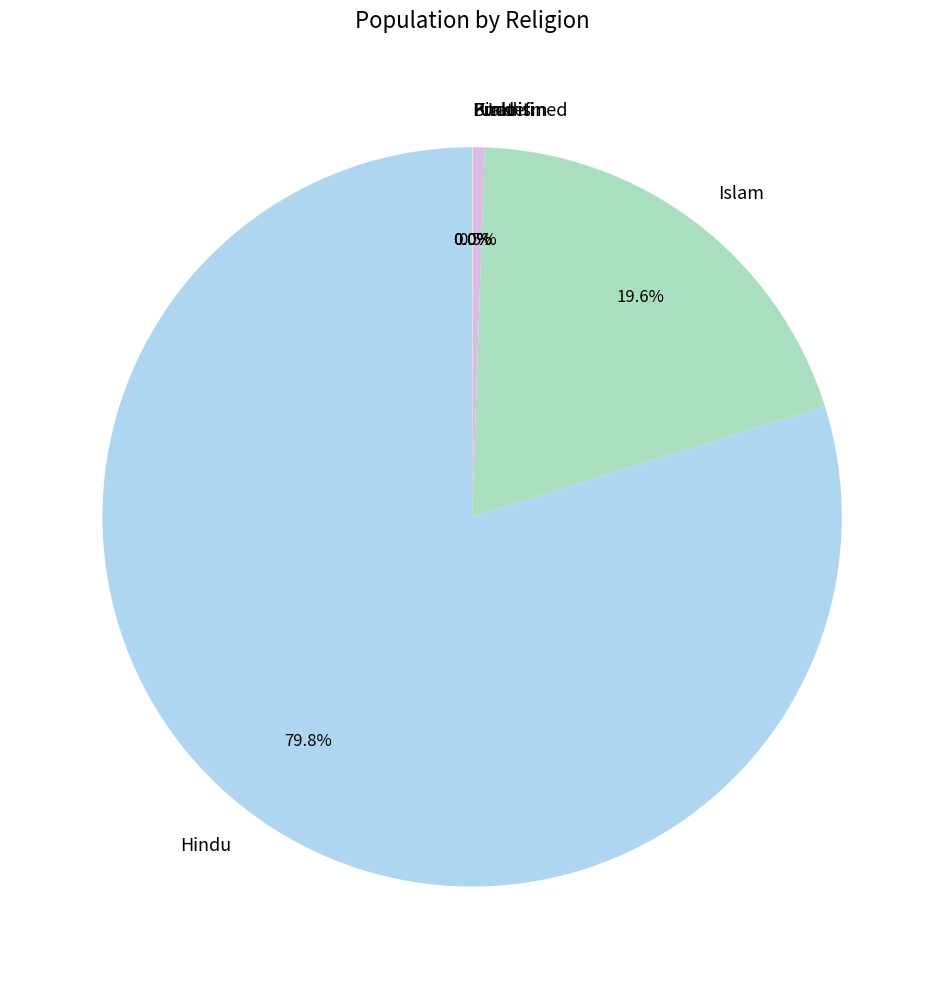

How much of the chart is everything except Islam?

80.4%